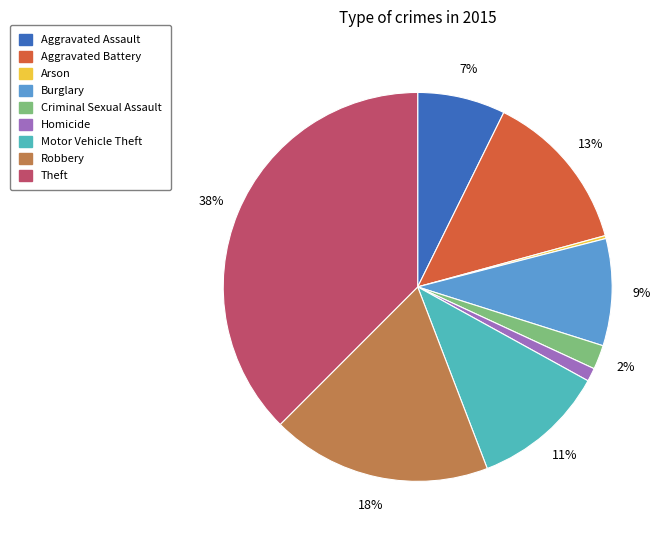

True or false: Aggravated Assault accounts for 1% of the total.

False